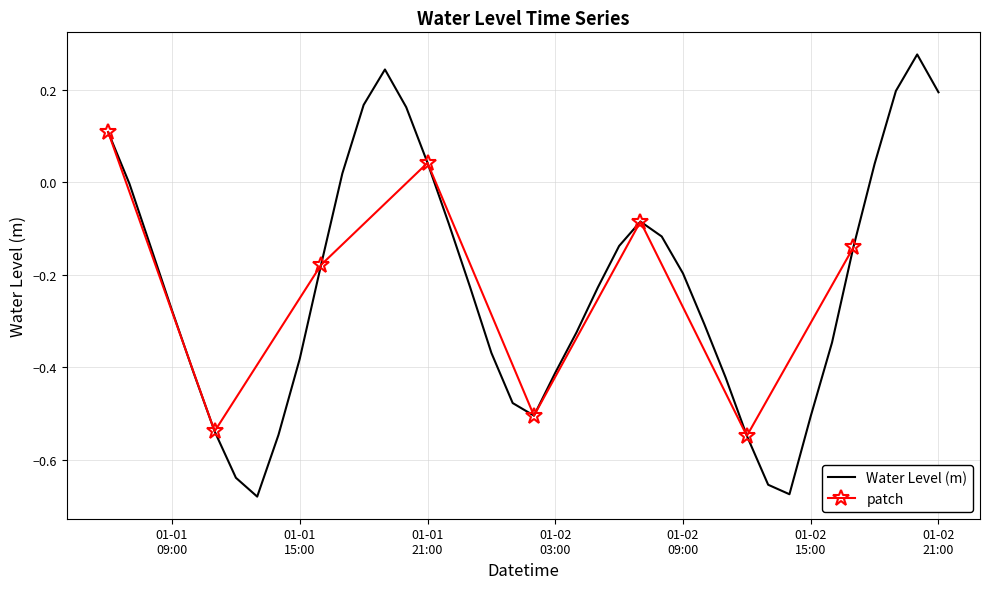

How many data points does each series have?

40